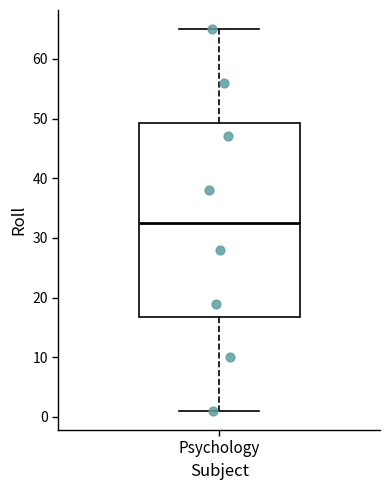

Read this box plot against the y-axis: the position of the median line, the range covered by the box, and the ends of both whiskers. The values are not printed on the chart, so give them approximately, as read against the axis.

median 33, box 17 to 49, whiskers 1 to 65